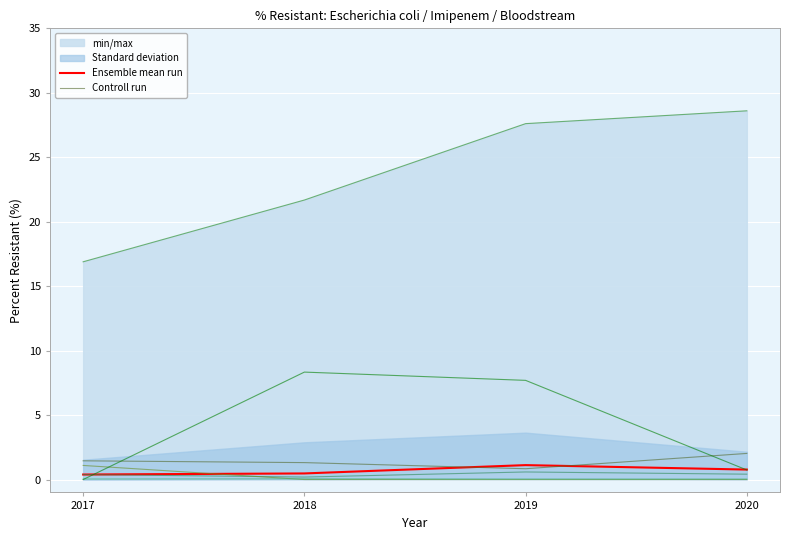

True or false: Controll run and Ensemble mean run intersect in this chart.

True